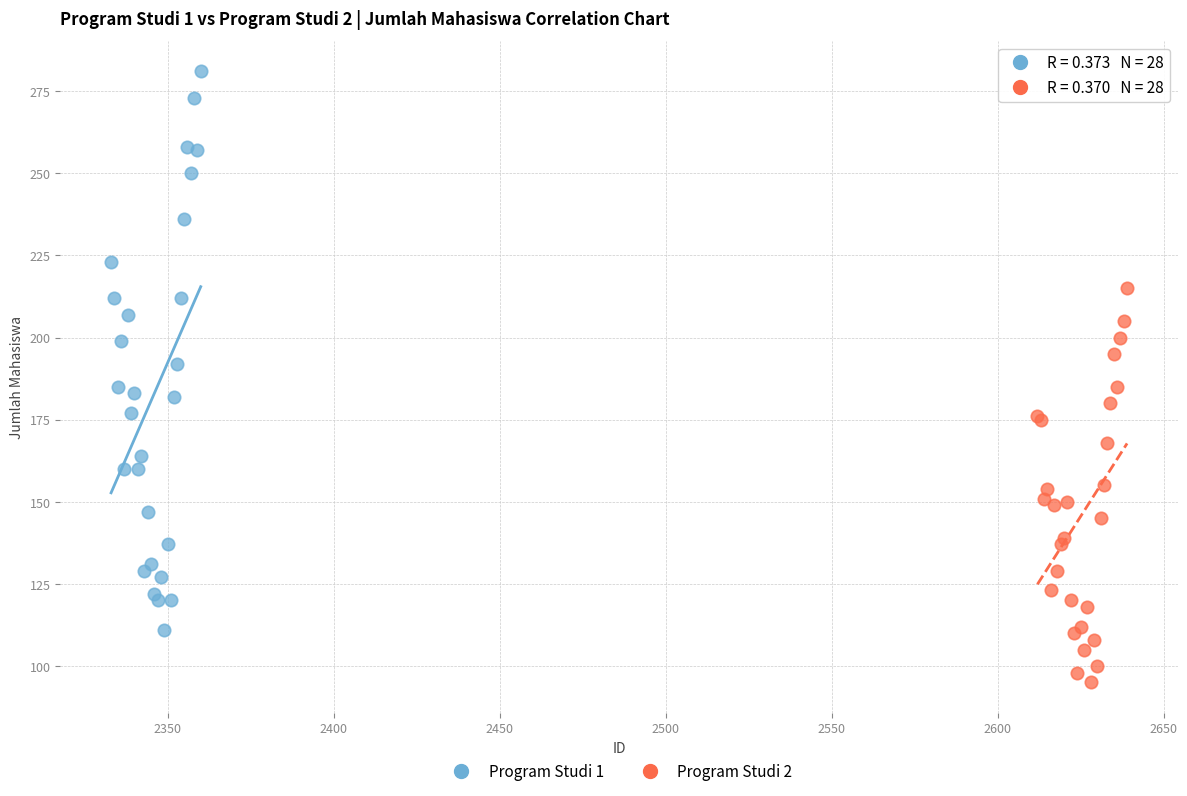

Which series has the largest Y range (max minus min)?

Program Studi 1